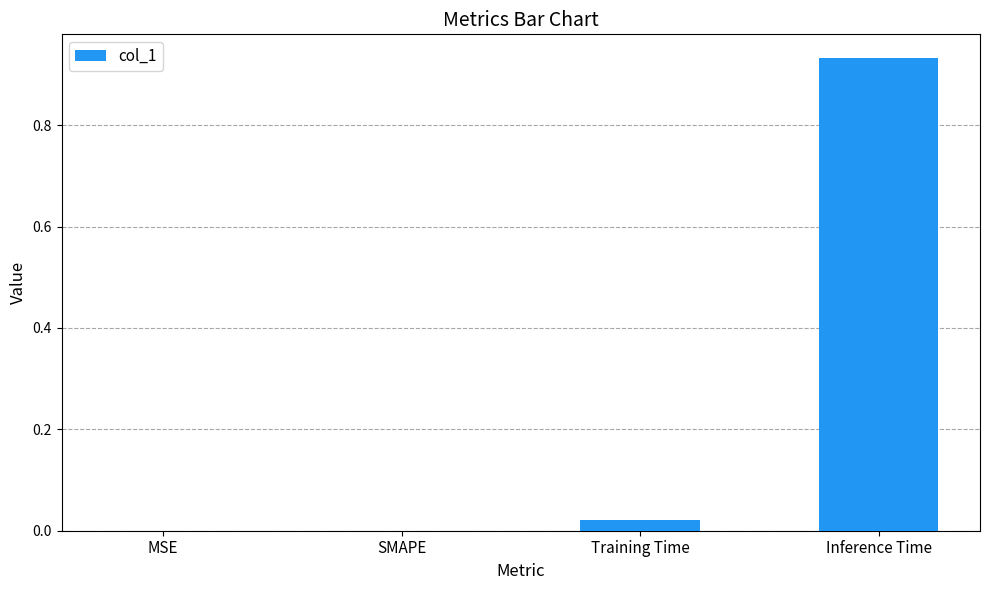

Are the bars horizontal?

No